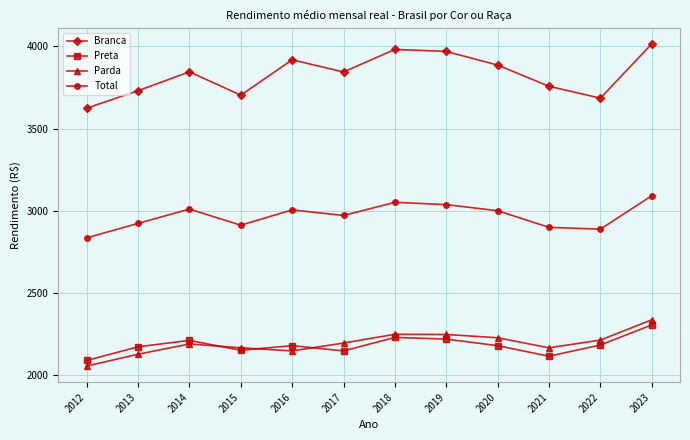

Where is Total nearest to the value 2964?

2017